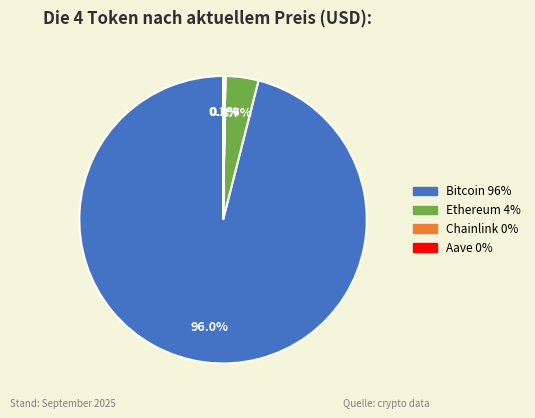

Is there any slice that represents more than half of the pie?

Yes